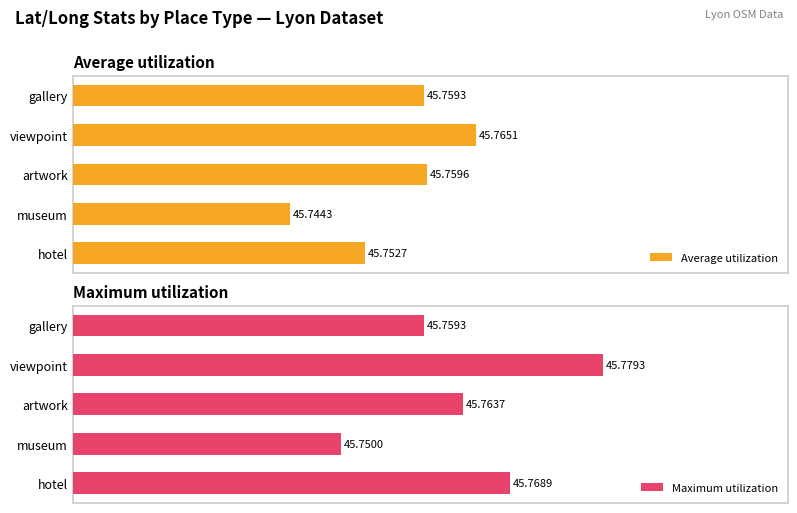

Where is Maximum utilization nearest to the value 45?

museum